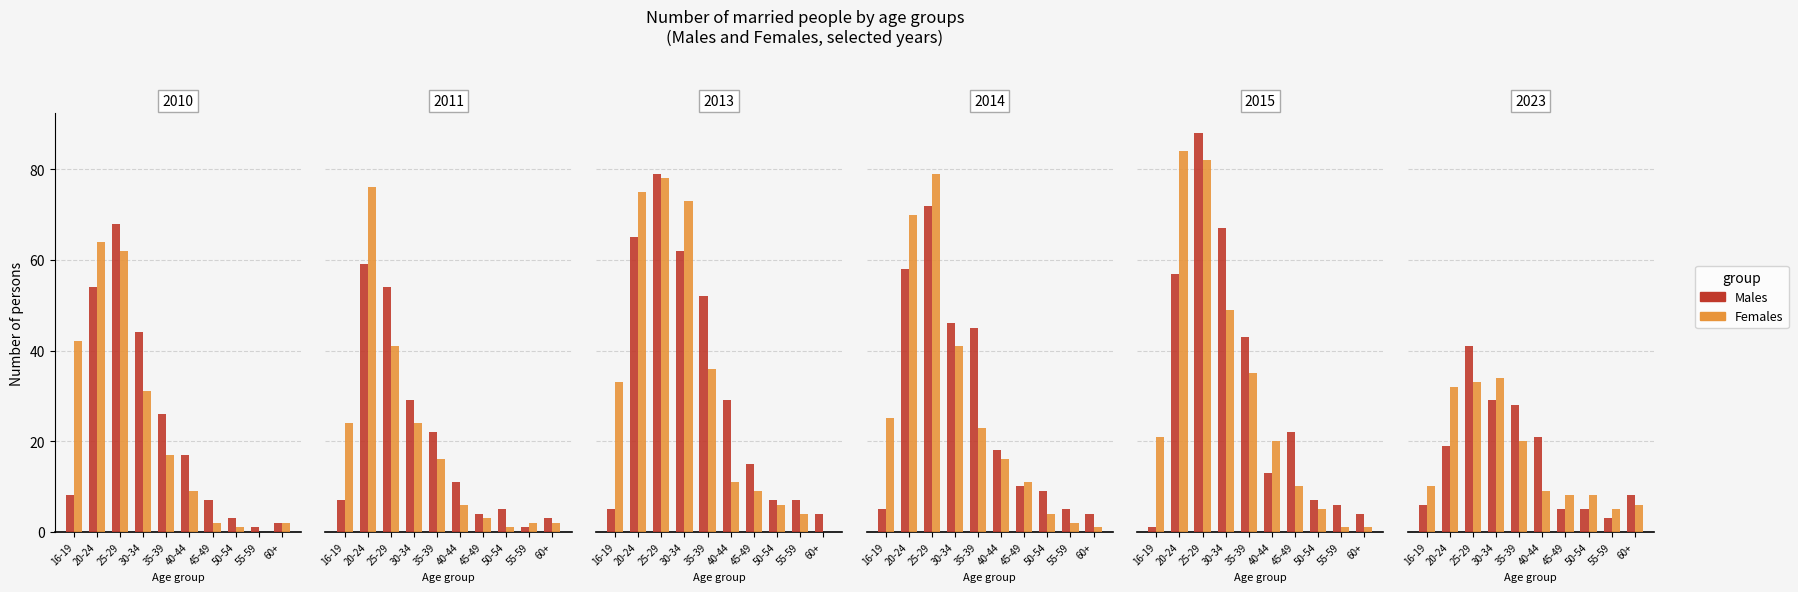

Which category has the lowest value in the Females series?

55-59